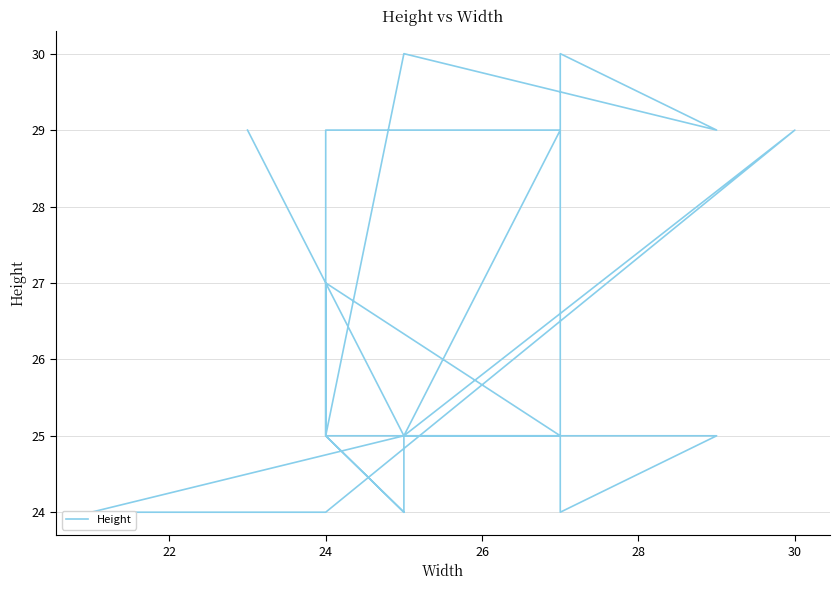

What is the difference between the second highest and minimum values?

6